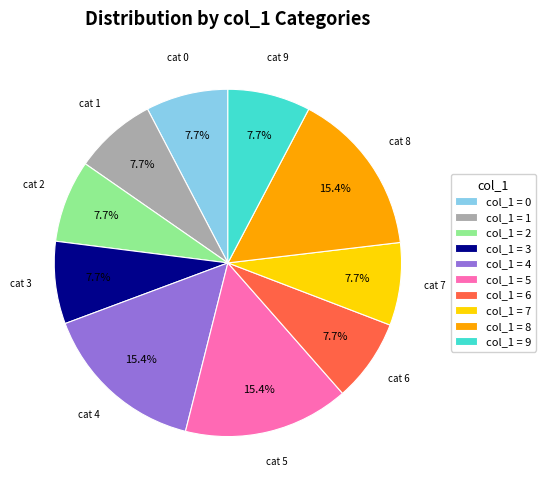

How many segments does this pie chart have?

10